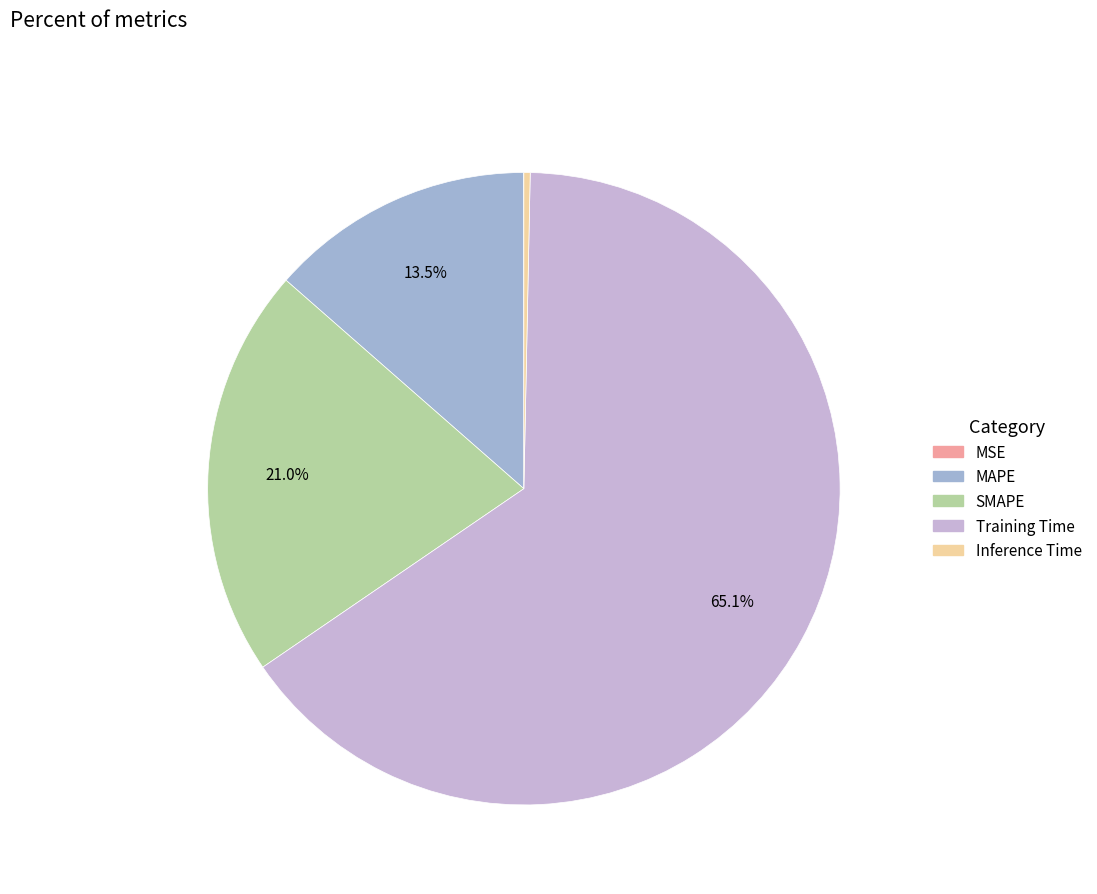

Is there a majority slice in this chart?

Yes